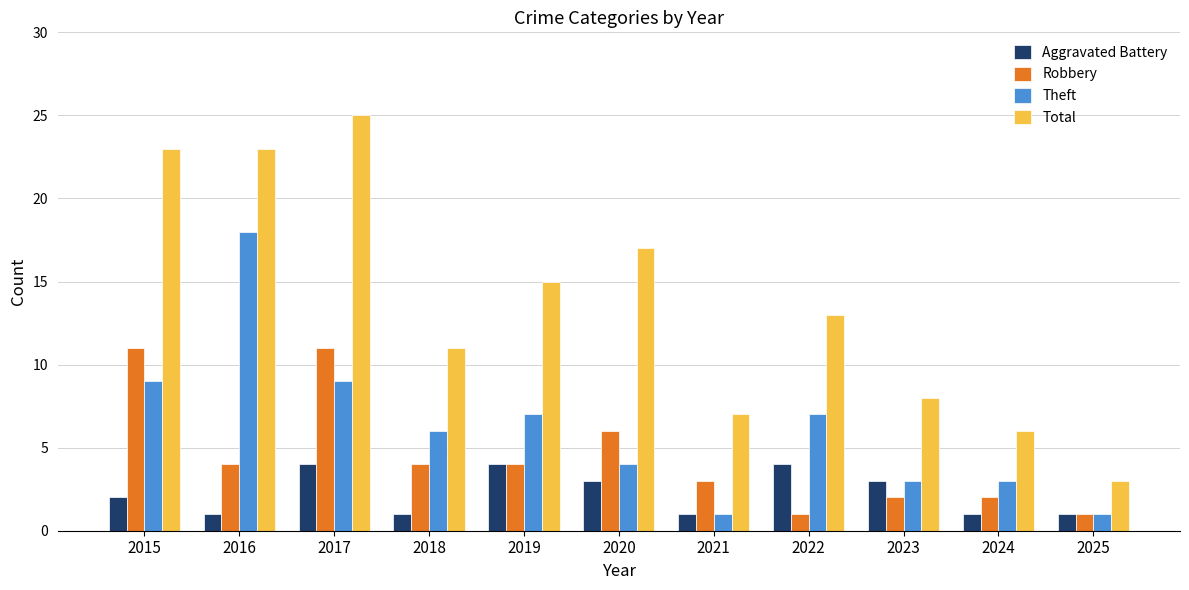

How many series are shown in this chart?

4